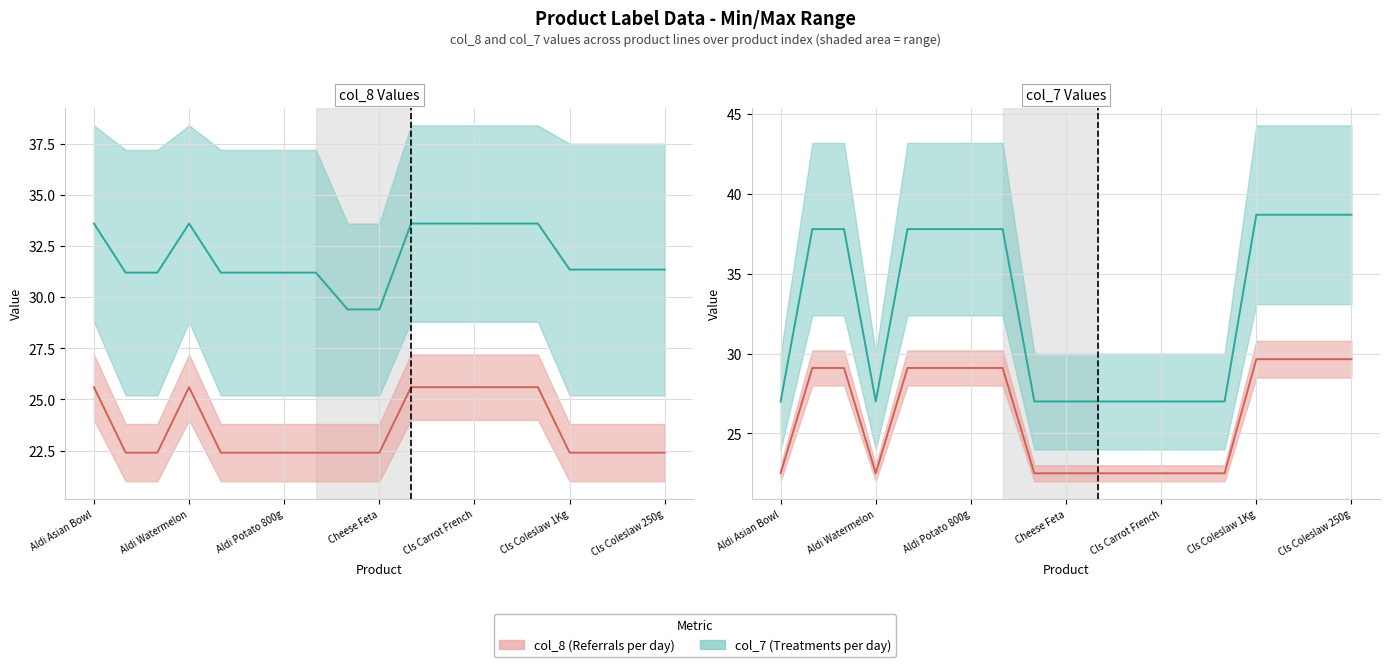

At Aldi Watermelon, list the series in order from largest to smallest.

col_7 line, col_8 line